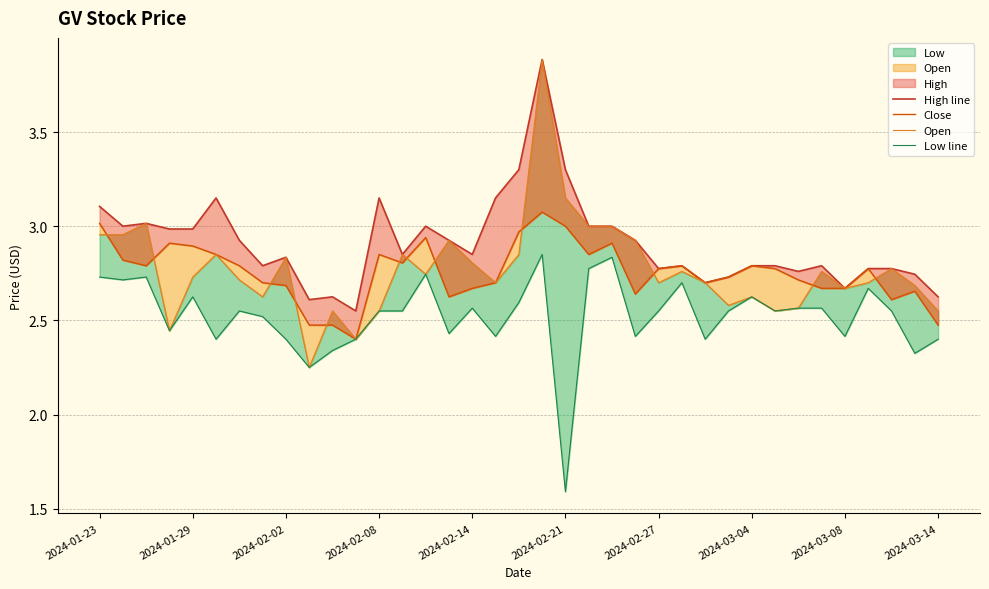

Reading left to right, what are all the values shown in this chart?

High line: 3.1	3.0	3.0	3.0	3.0	3.1	2.9	2.8	2.8	2.6	2.6	2.5	3.1	2.9	3.0	2.9	2.9	3.1	3.3	3.9	3.3	3.0	3.0	2.9	2.8	2.8	2.7	2.7	2.8	2.8	2.8	2.8	2.7	2.8	2.8	2.7	2.6
Close: 3.0	2.8	2.8	2.9	2.9	2.9	2.8	2.7	2.7	2.5	2.5	2.4	2.9	2.8	2.9	2.6	2.7	2.7	3.0	3.1	3.0	2.9	2.9	2.6	2.8	2.8	2.7	2.7	2.8	2.8	2.7	2.7	2.7	2.8	2.6	2.7	2.5
Open: 3.0	3.0	3.0	2.4	2.7	2.9	2.7	2.6	2.8	2.2	2.5	2.4	2.5	2.9	2.7	2.9	2.8	2.7	2.9	3.9	3.1	3.0	3.0	2.9	2.7	2.8	2.7	2.6	2.6	2.5	2.6	2.8	2.7	2.7	2.8	2.7	2.5
Low line: 2.7	2.7	2.7	2.4	2.6	2.4	2.5	2.5	2.4	2.2	2.3	2.4	2.5	2.5	2.7	2.4	2.6	2.4	2.6	2.9	1.6	2.8	2.8	2.4	2.5	2.7	2.4	2.5	2.6	2.5	2.6	2.6	2.4	2.7	2.5	2.3	2.4